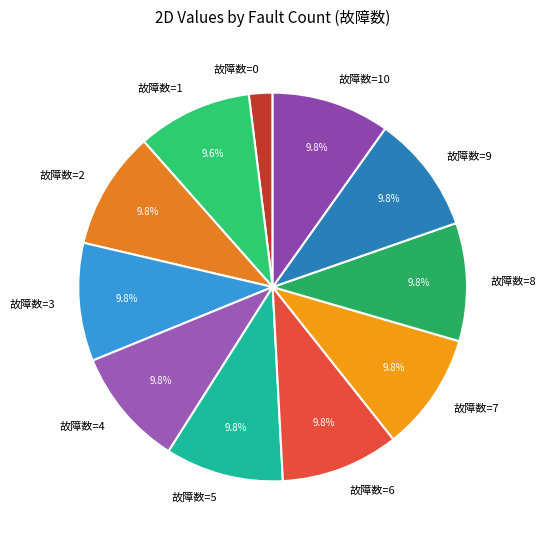

Which category has the smallest portion of the pie?

故障数=0